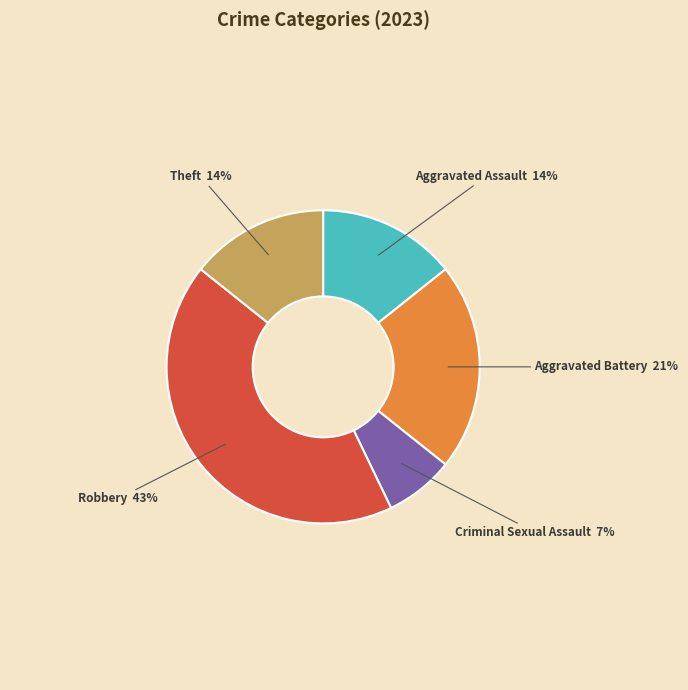

Is there any slice that represents more than half of the pie?

No